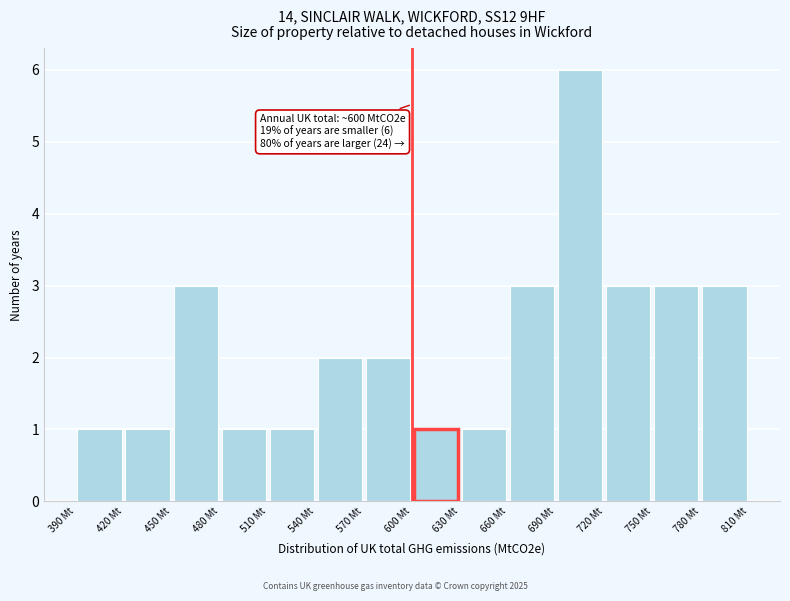

Which range on the x-axis has the tallest bar?

690 to 720